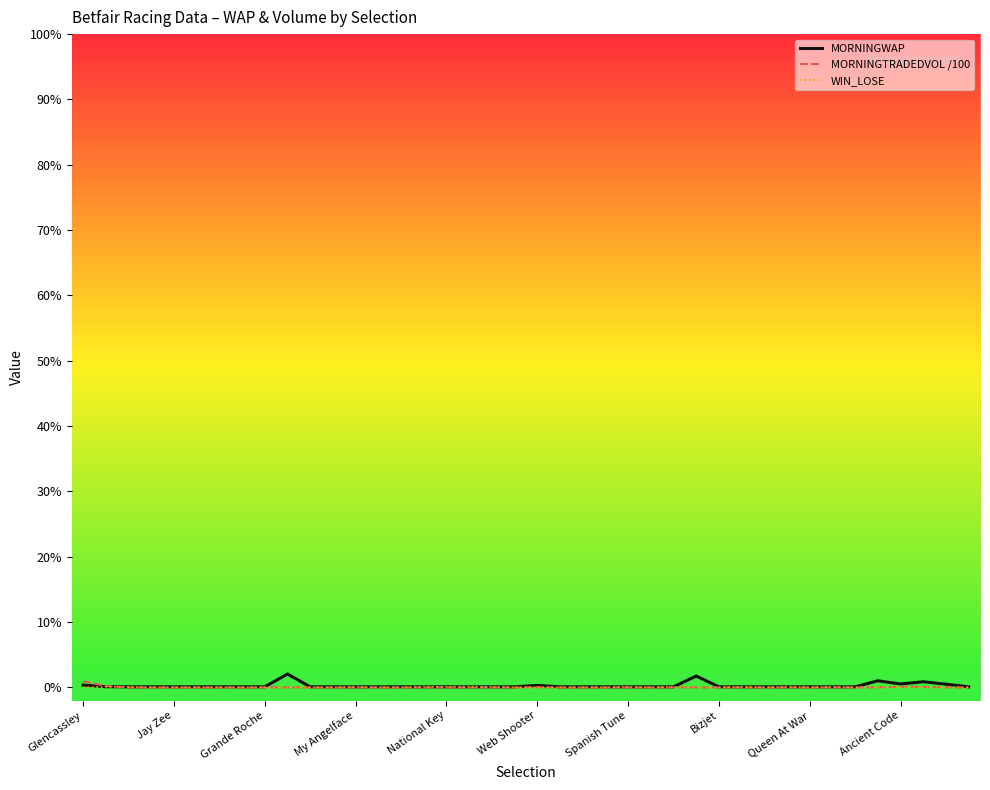

What are all the series names shown in the legend?

MORNINGWAP, MORNINGTRADEDVOL /100, WIN_LOSE